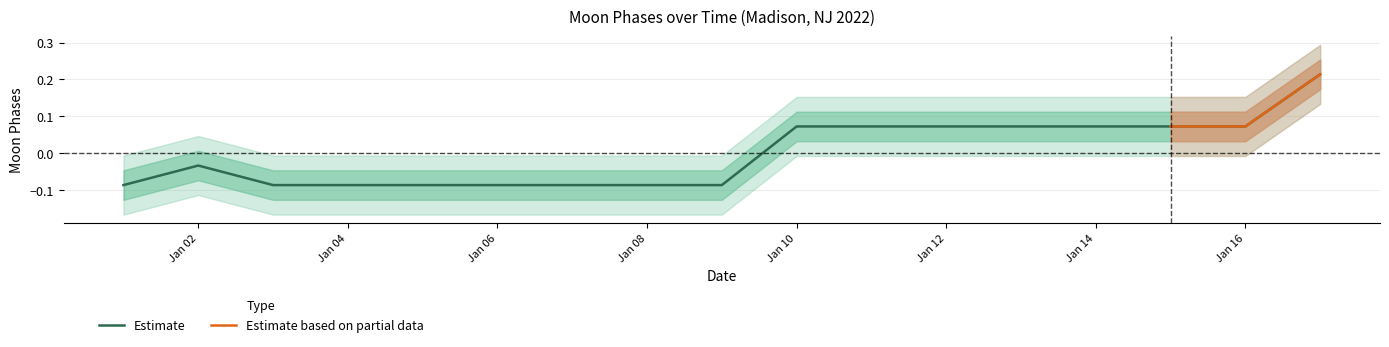

At which label does Estimate first exceed 0?

Jan 10